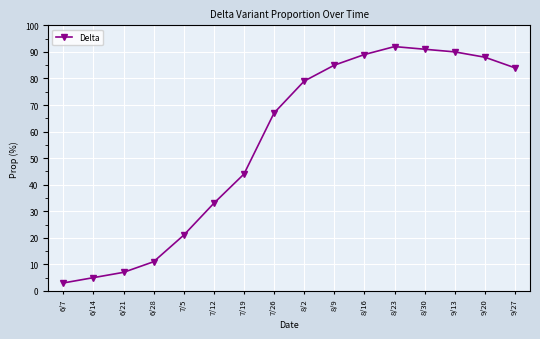

True or false: there are more than 2 points higher than both neighbors.

False